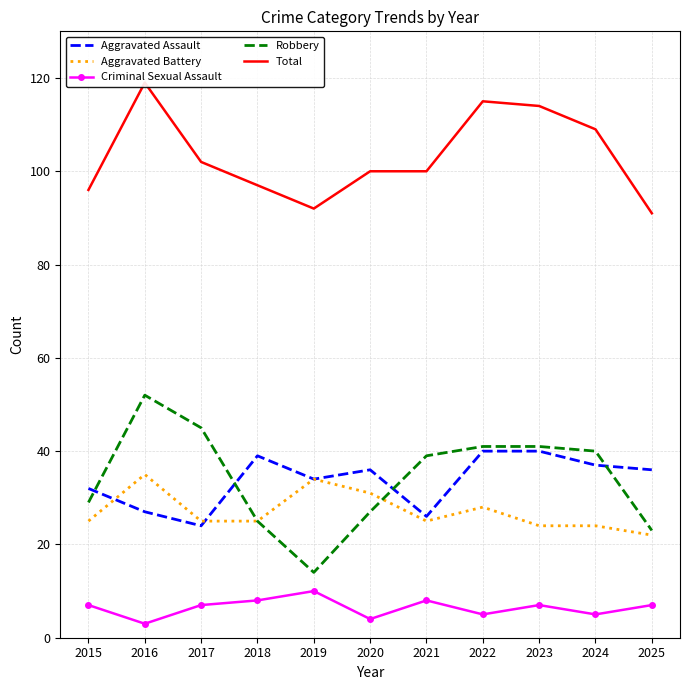

Where is the first local minimum for Aggravated Battery?

2021